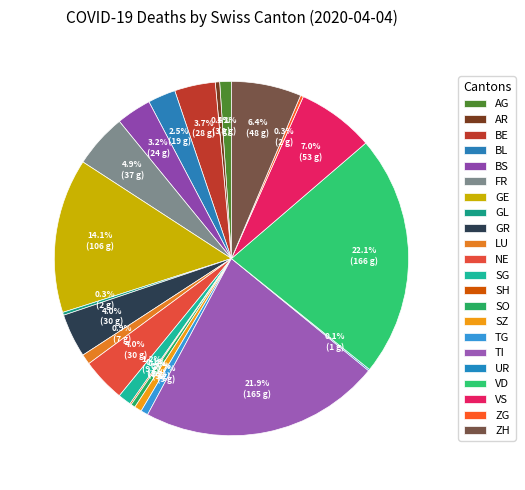

Is the sum of BE and BS greater than half?

No